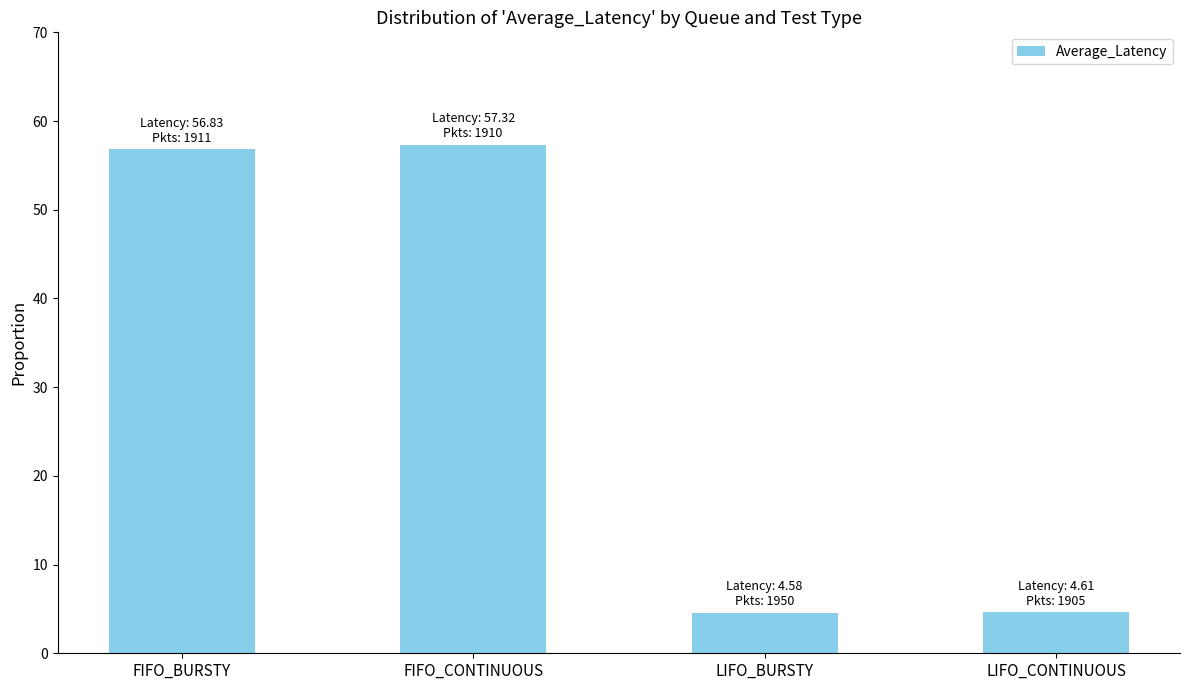

What is the sum of all values?

123.3